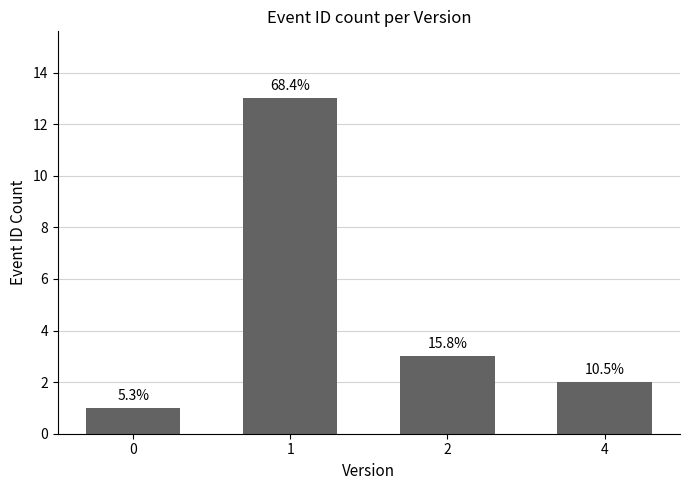

What is the smallest value displayed?

1